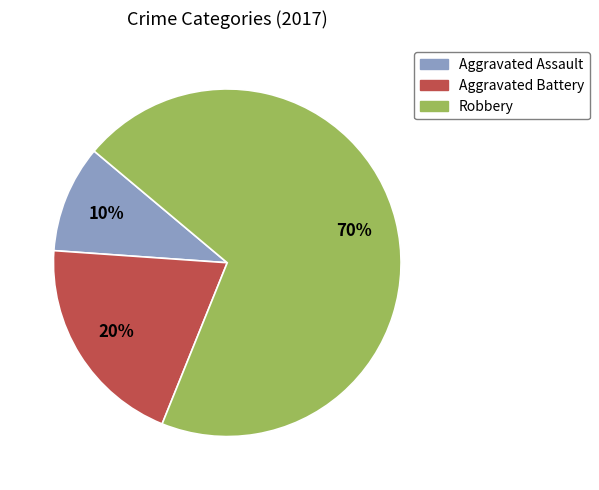

How many segments does this pie chart have?

3